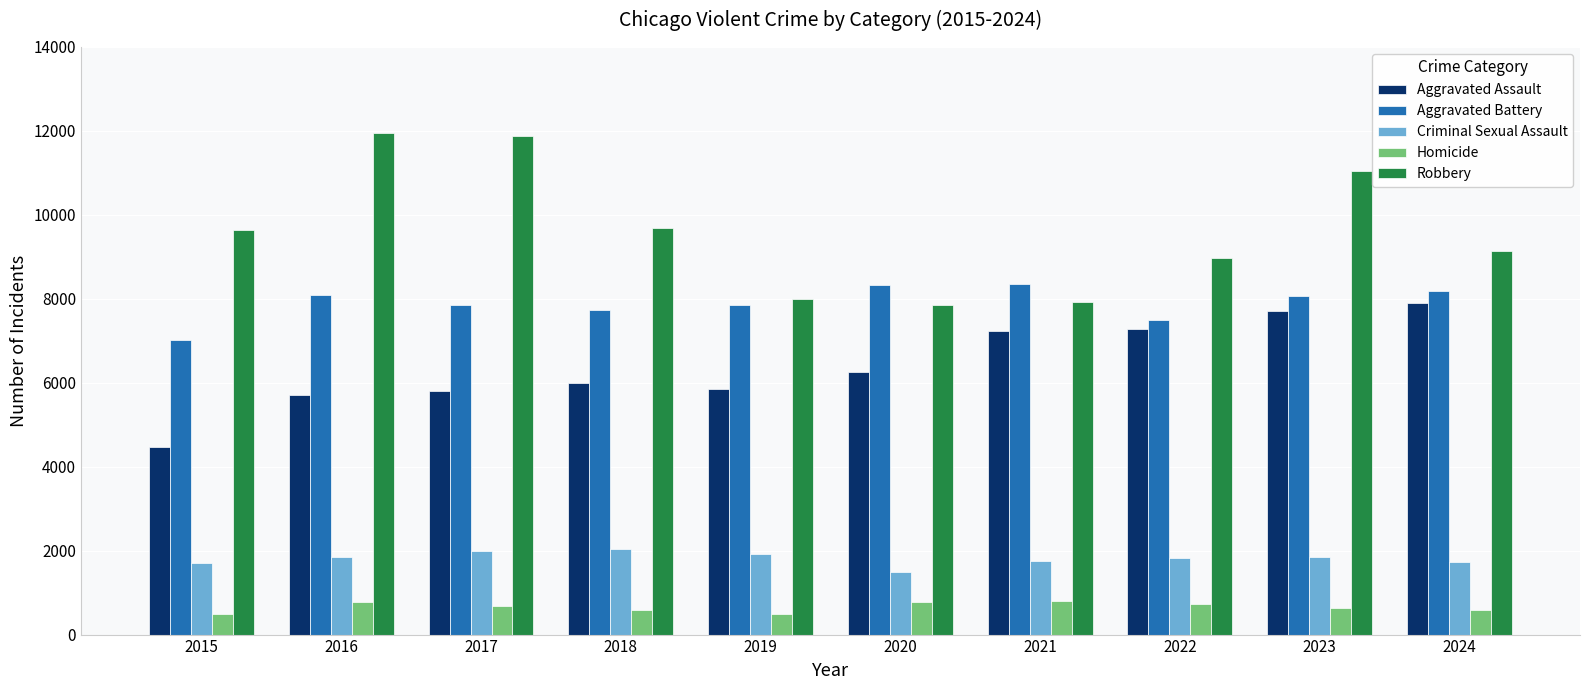

Rank the series at 2016 from highest to lowest value.

Robbery, Aggravated Battery, Aggravated Assault, Criminal Sexual Assault, Homicide